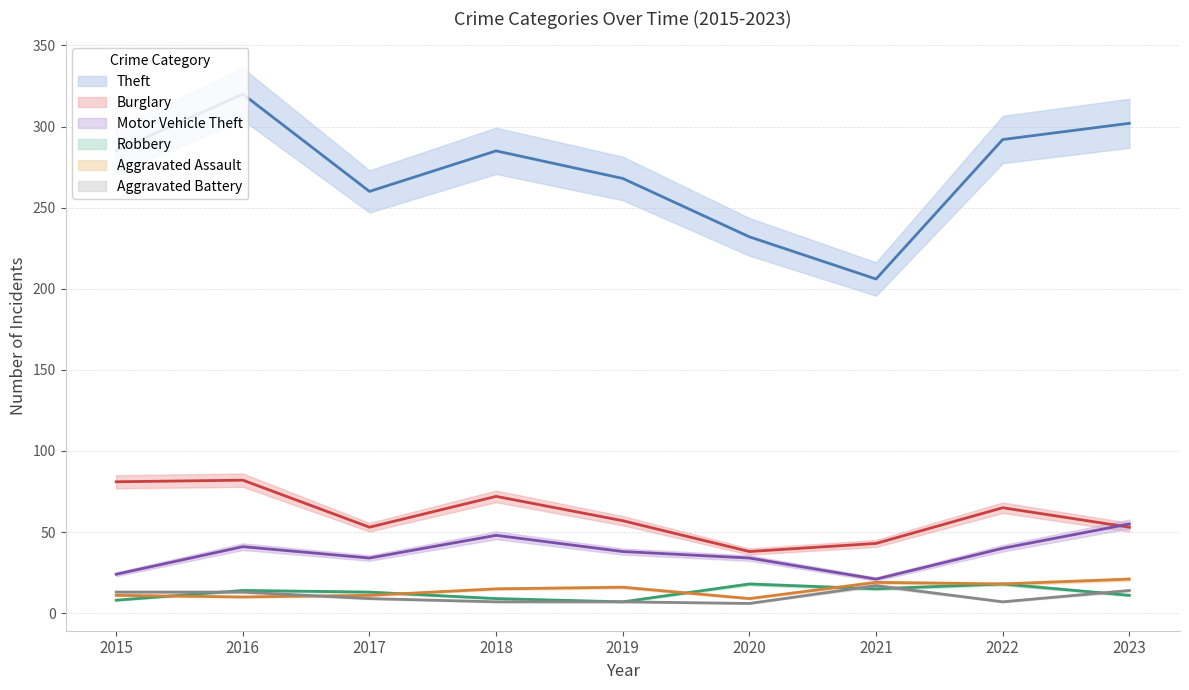

Between 2015 and 2023, which is larger?

2023